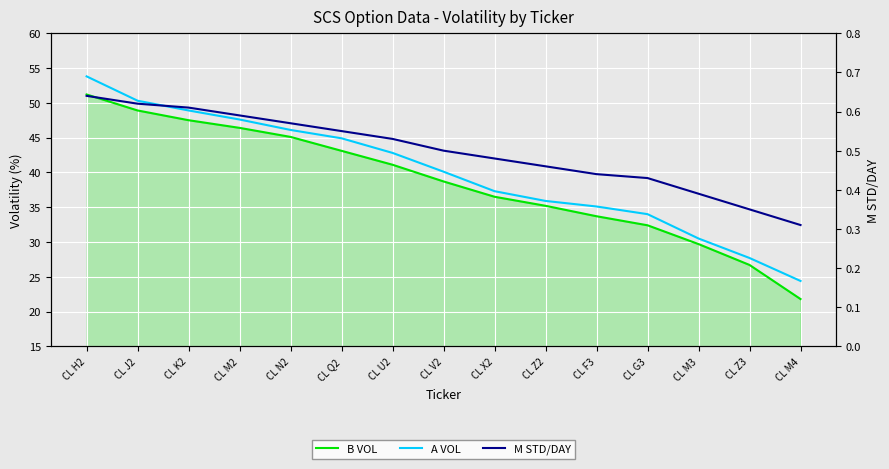

Where is M STD/DAY nearest to the value 0?

CL M4